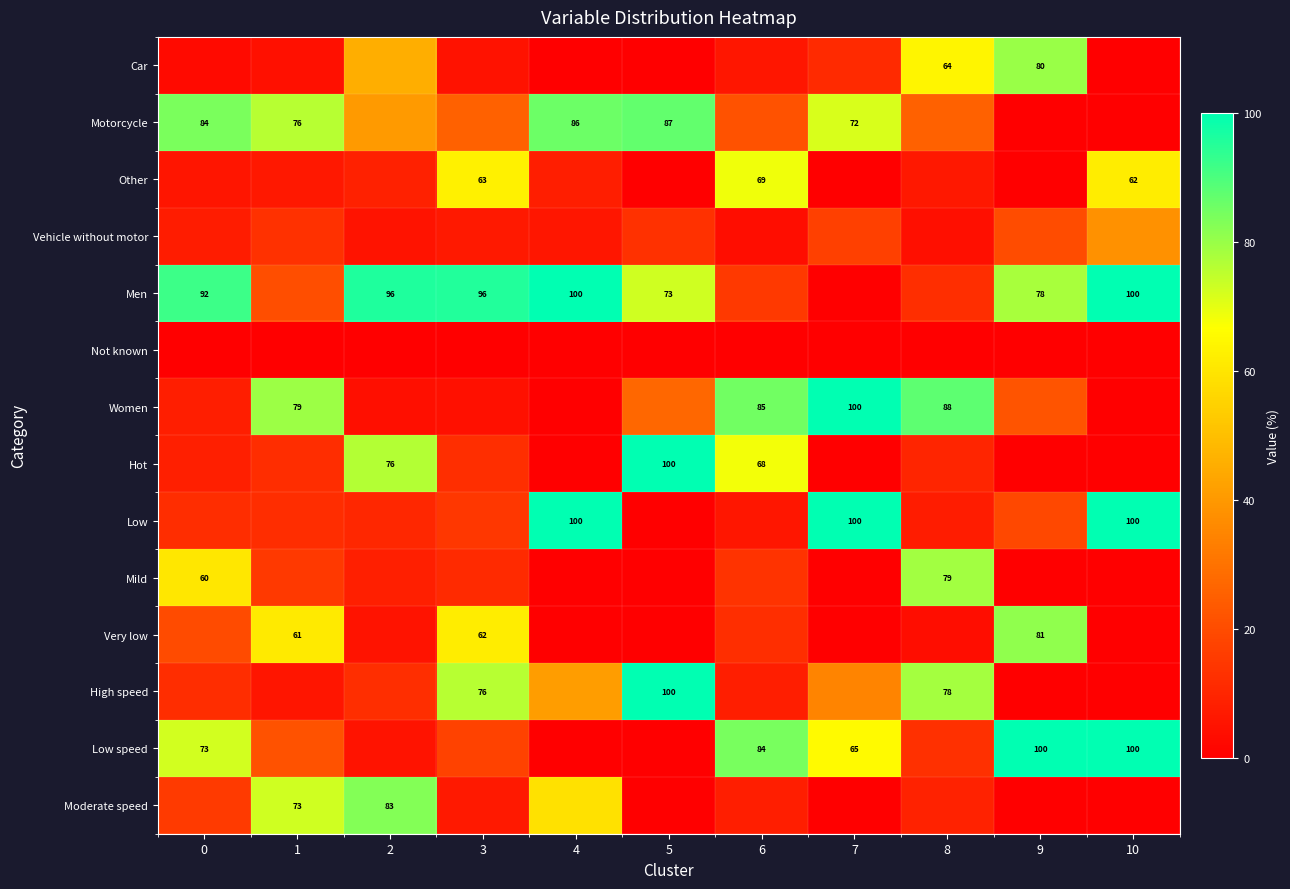

Which series has the largest total across all categories?

Men